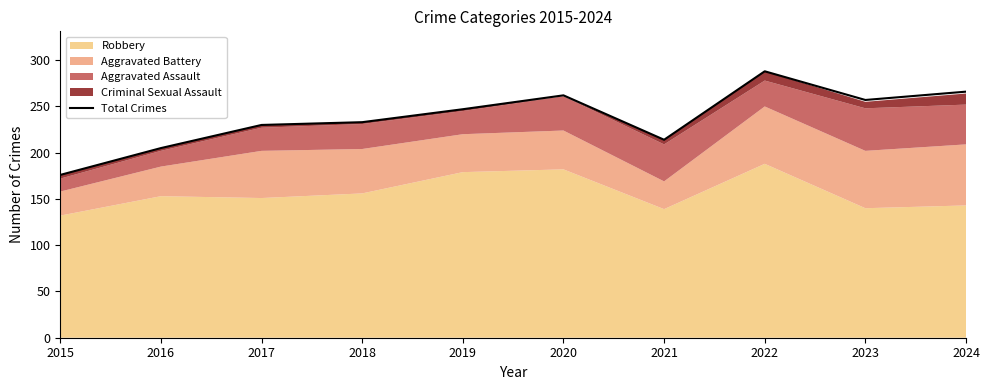

Which label corresponds to the largest value in the chart?

2022